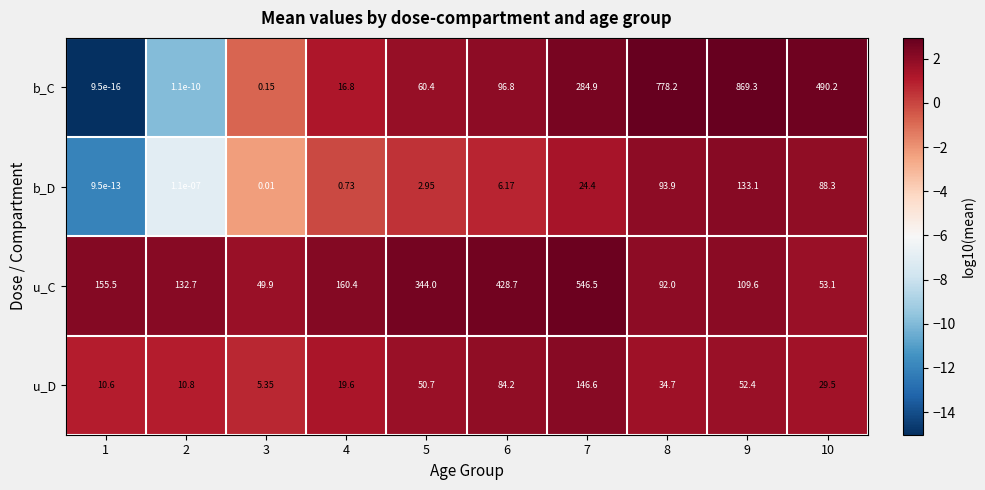

At which category is the sum across all series the highest?

9